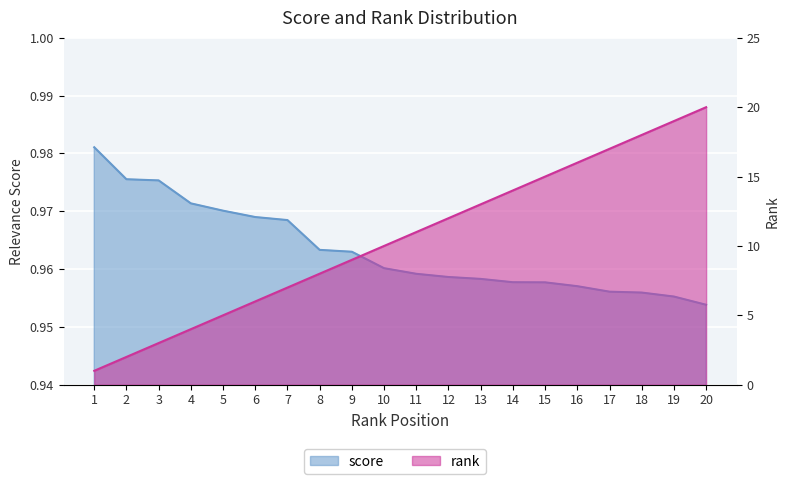

List the series in order of their peak value, lowest first.

score, rank